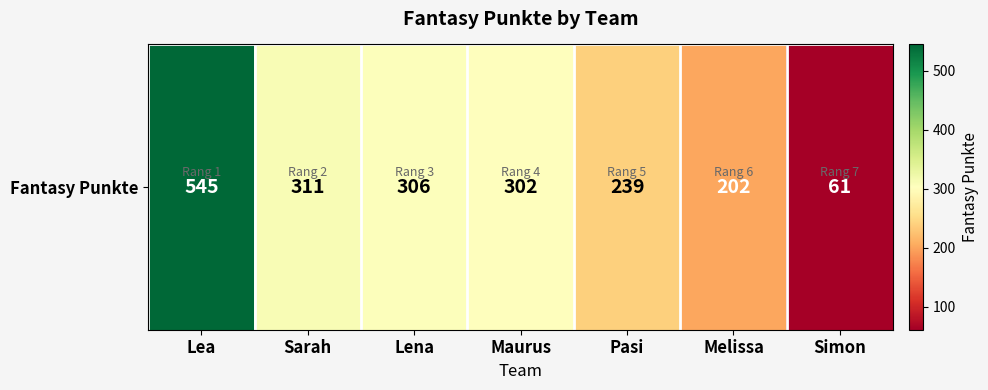

What is the change in value from Lea to Sarah?

-234